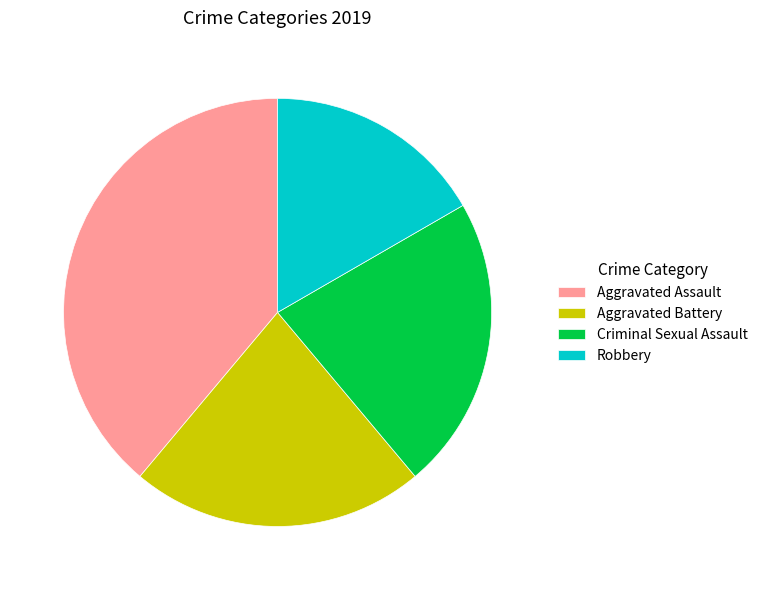

How many slices are in this pie chart?

4